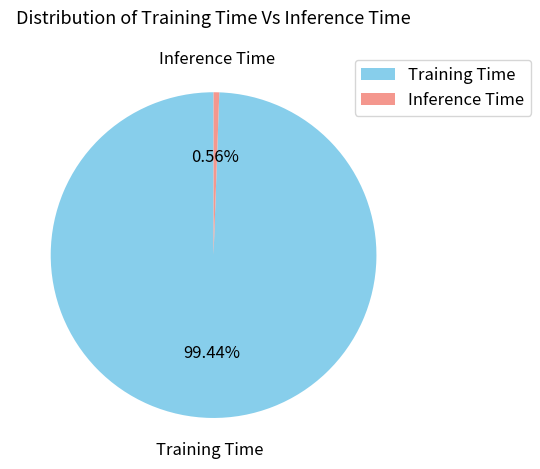

Between Inference Time and Training Time, which is larger?

Training Time